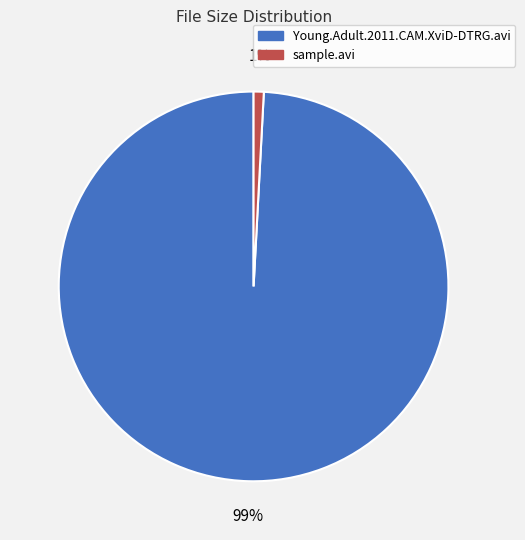

Between Young.Adult.2011.CAM.XviD-DTRG.avi and sample.avi, which is larger?

Young.Adult.2011.CAM.XviD-DTRG.avi